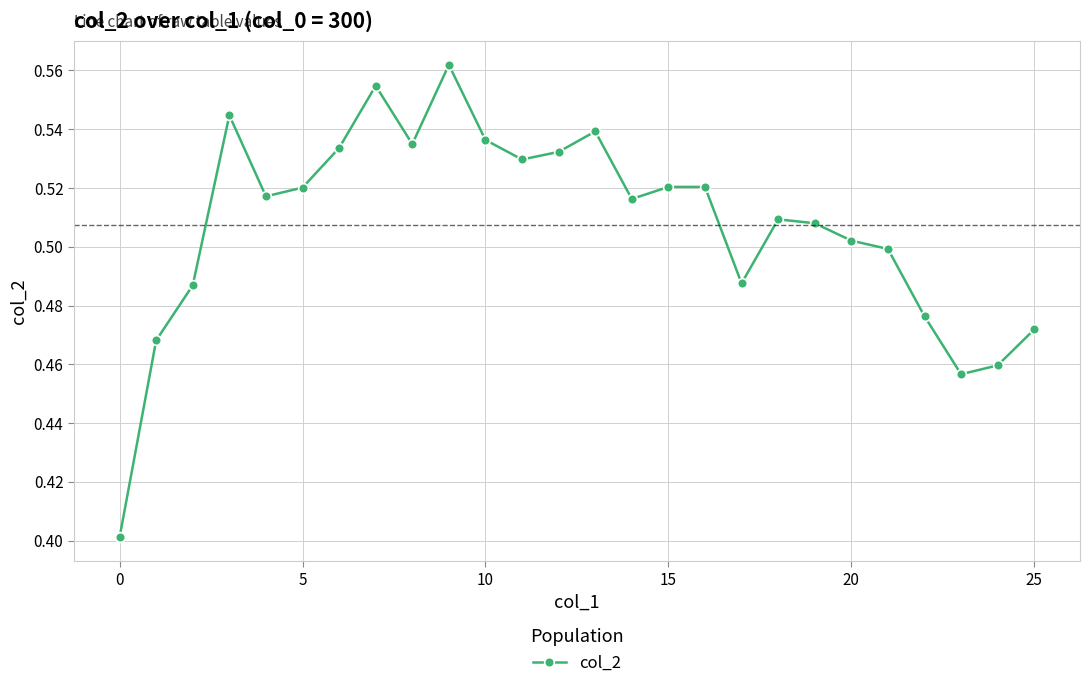

What is the minimum value shown in the chart?

0.4